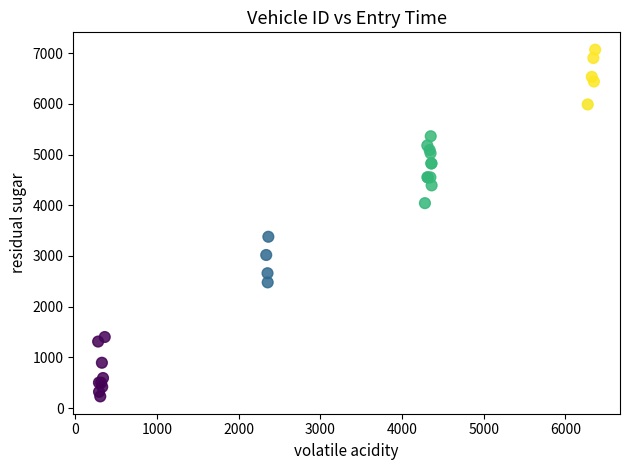

What Y value in the scatter plot is closest to 3649?

3378.3